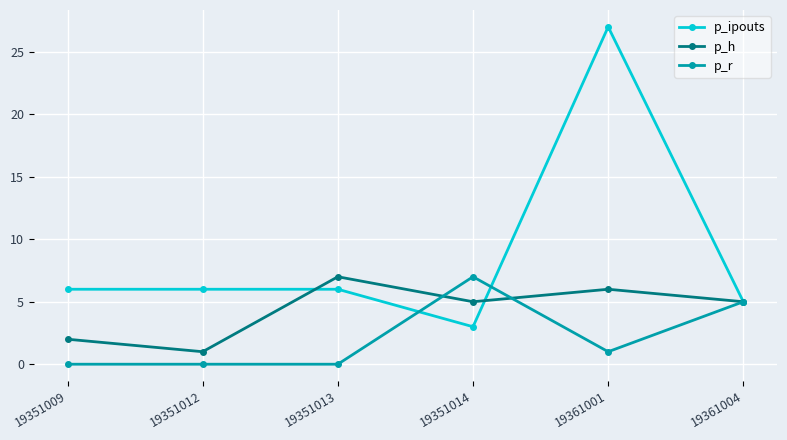

How many values in the p_r series are below 1?

3